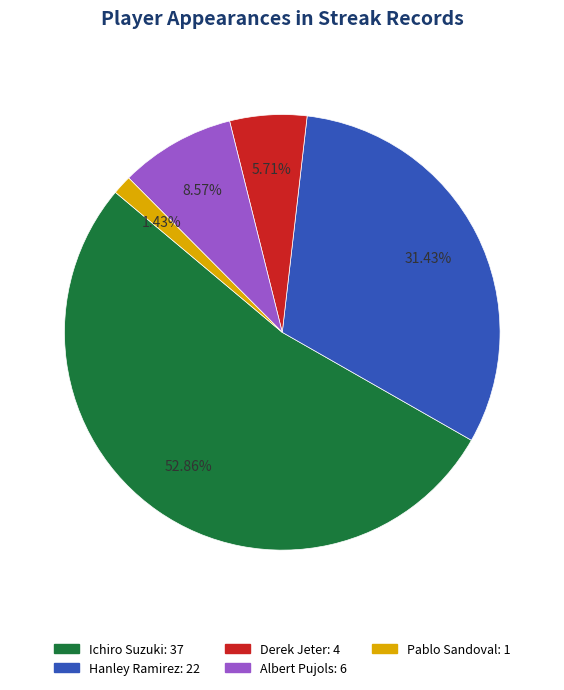

What is the total percentage of Derek Jeter and Hanley Ramirez?

37.1%